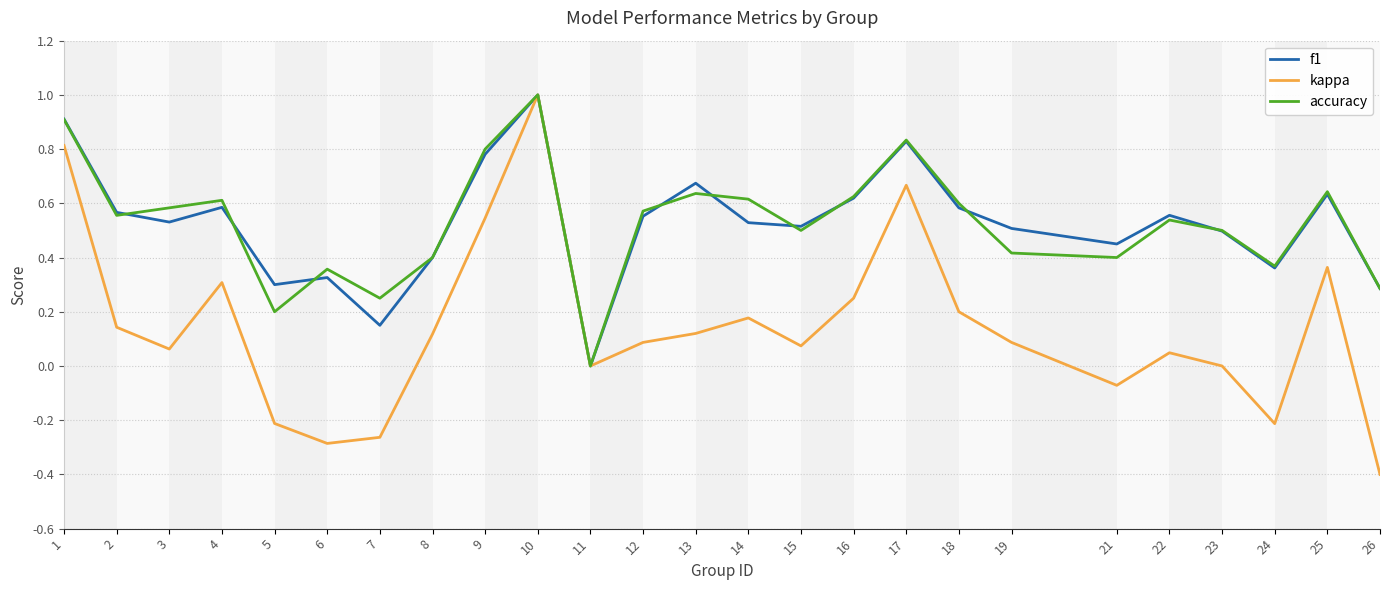

At which category does kappa reach its first local valley?

3